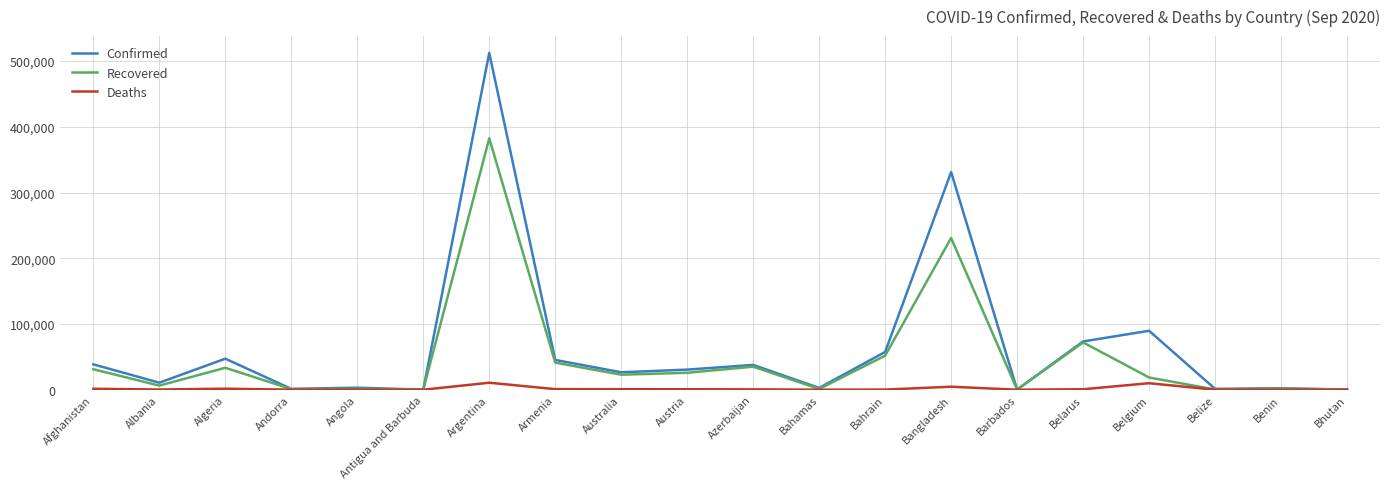

In Confirmed, how many points are lower than both neighbors (excluding endpoints)?

7